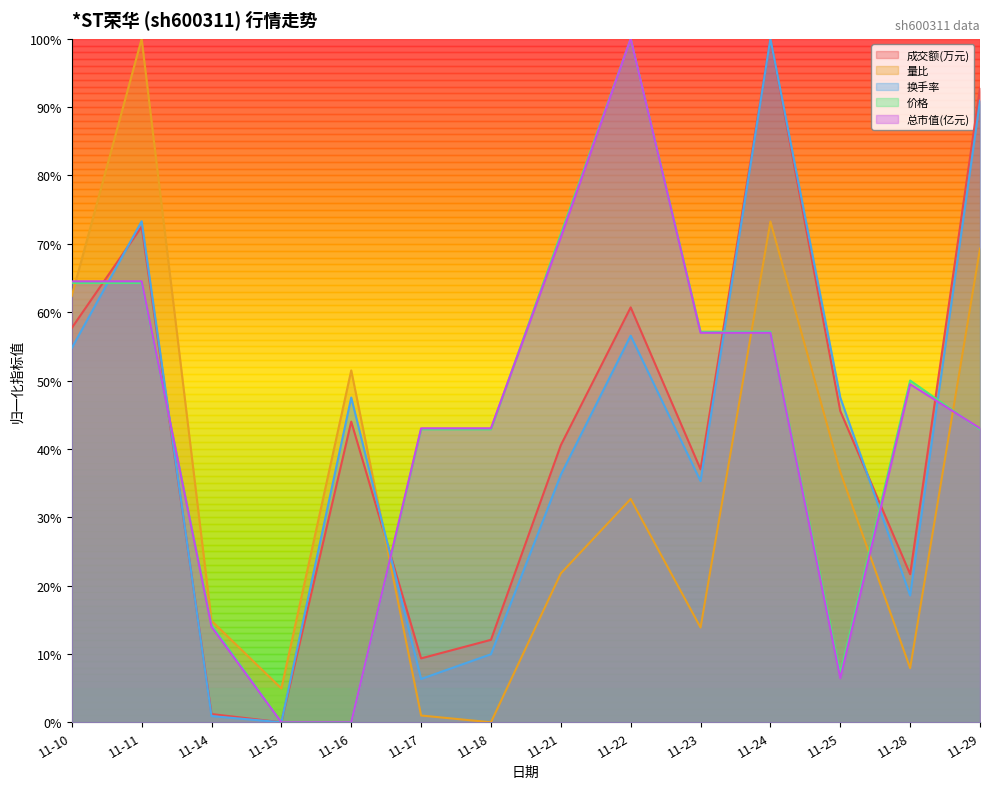

How many categories are shown in the chart?

14